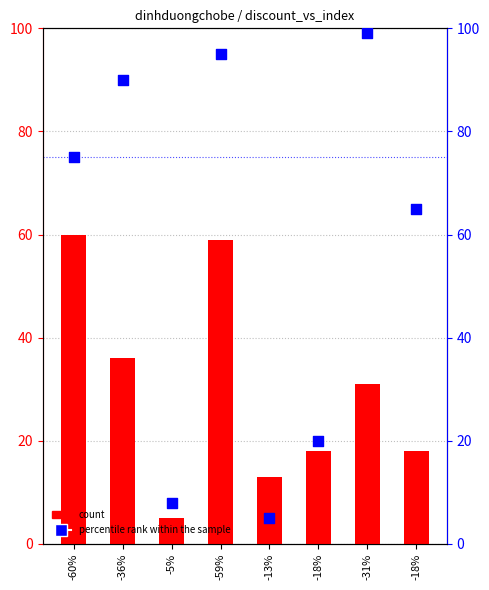

Which series has the largest total across all categories?

percentile rank within the sample